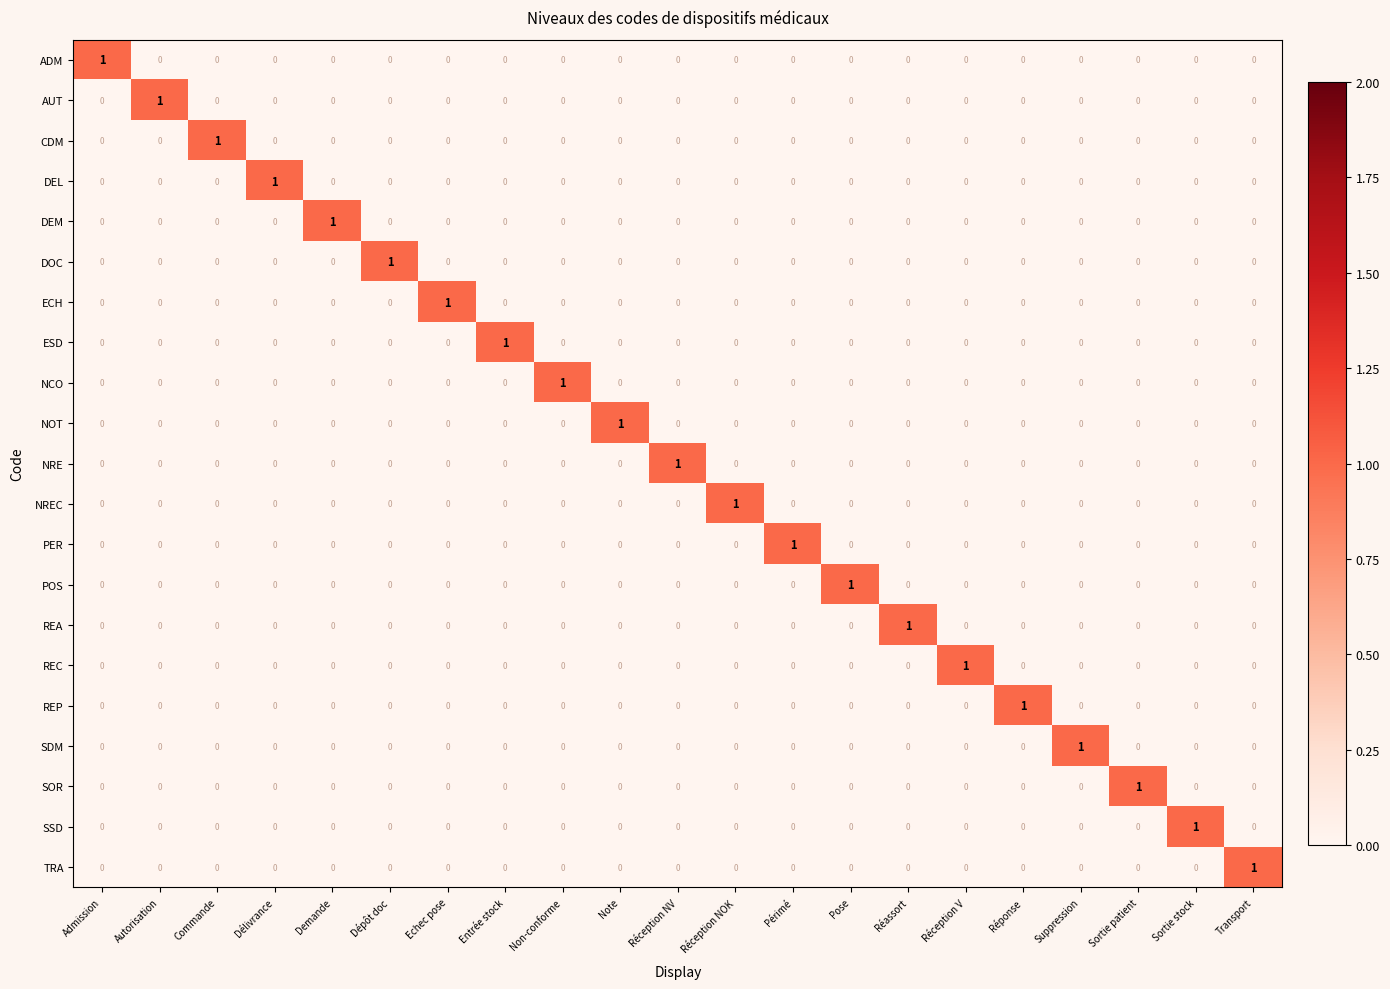

Which category has the highest value in the POS series?

Pose